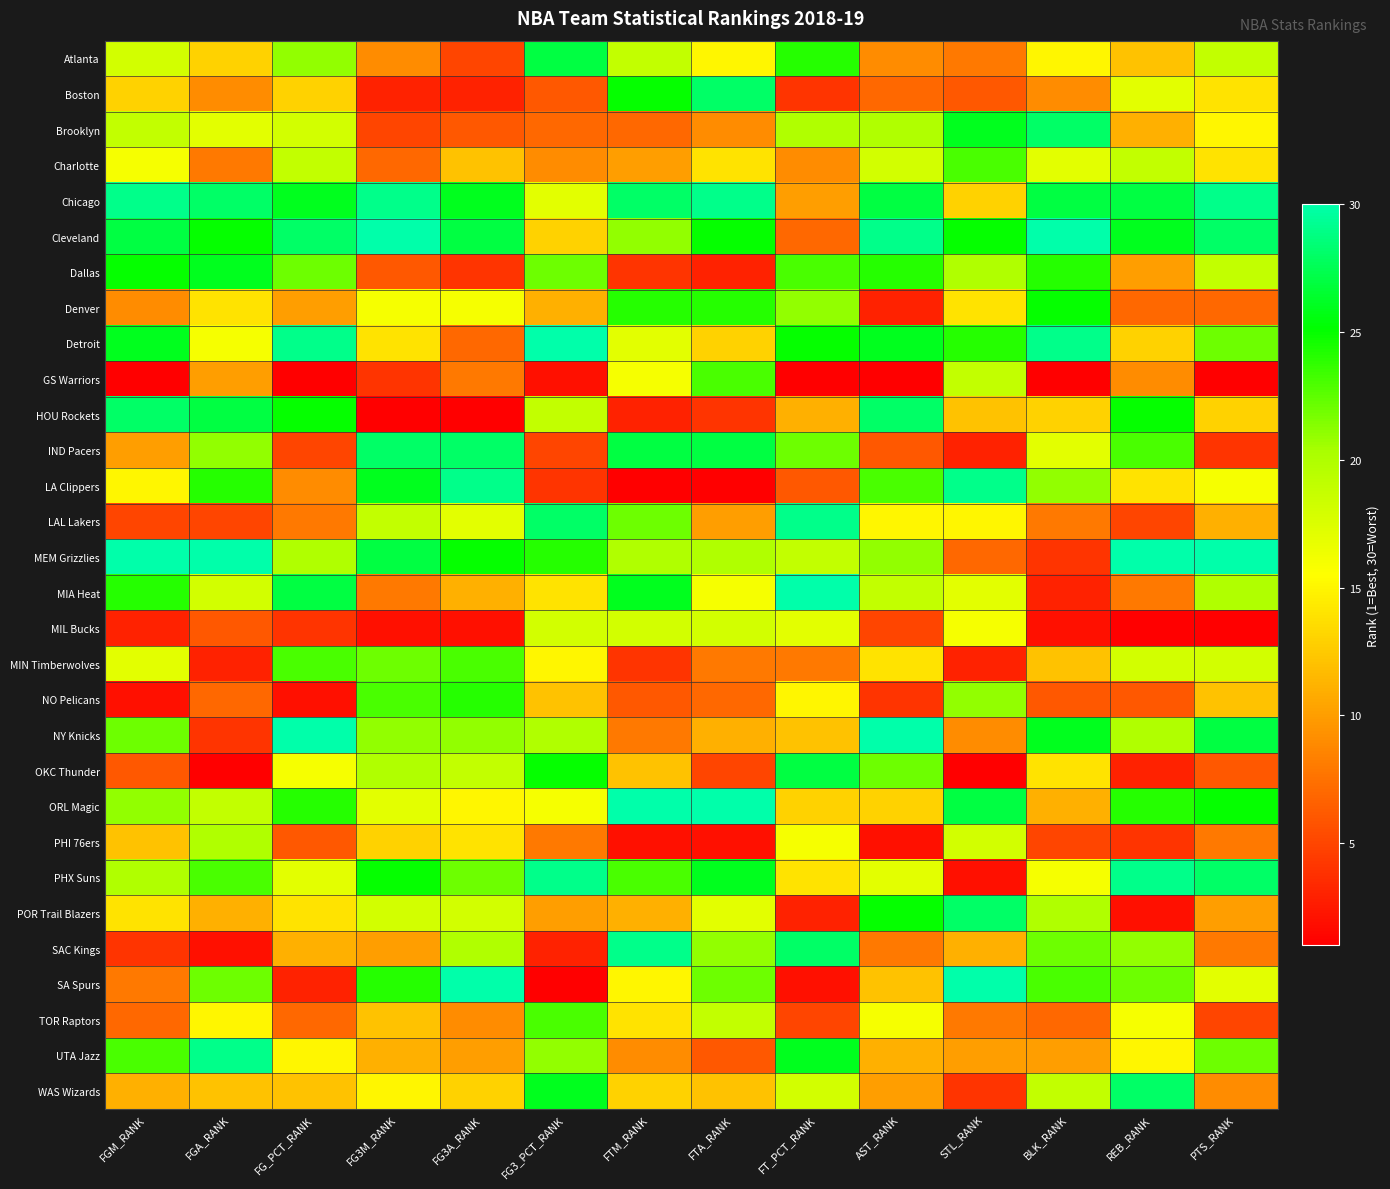

Rank the series by their maximum value, from lowest to highest.

MIL Bucks, PHI 76ers, Charlotte, GS Warriors, MIN Timberwolves, TOR Raptors, NO Pelicans, Denver, Dallas, Atlanta, OKC Thunder, Boston, Brooklyn, HOU Rockets, IND Pacers, POR Trail Blazers, WAS Wizards, Chicago, LA Clippers, LAL Lakers, PHX Suns, SAC Kings, UTA Jazz, Cleveland, Detroit, MEM Grizzlies, MIA Heat, NY Knicks, ORL Magic, SA Spurs